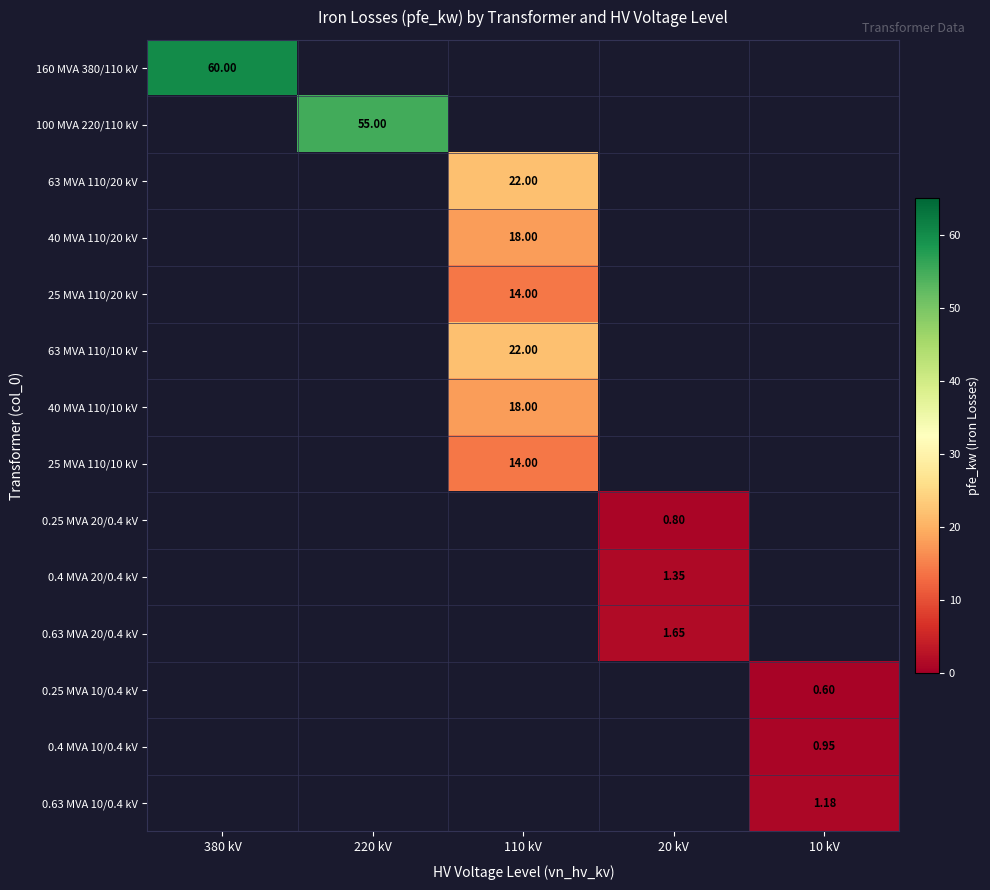

What is the greatest value displayed?

60.0